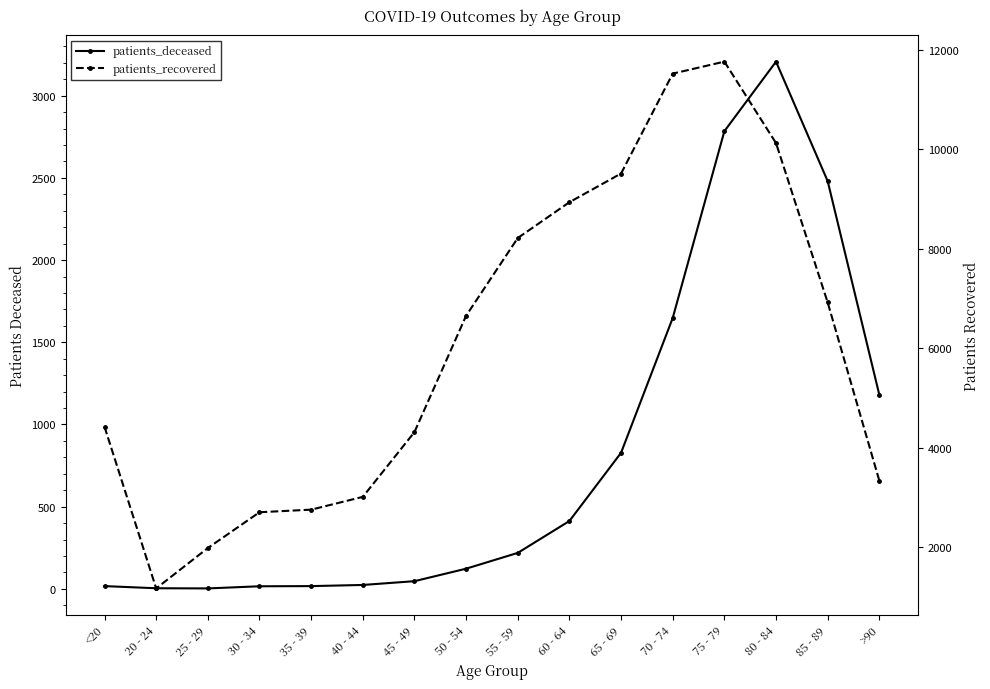

What is the greatest value displayed?

11767